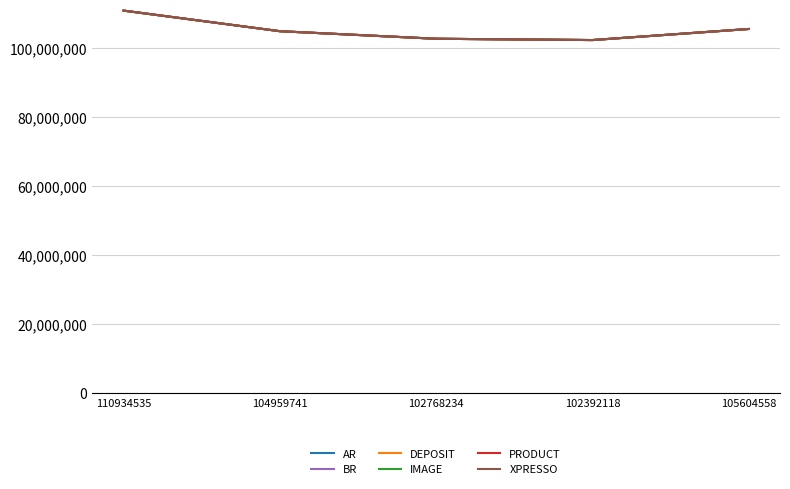

Is this an area chart (filled region under the line)?

No